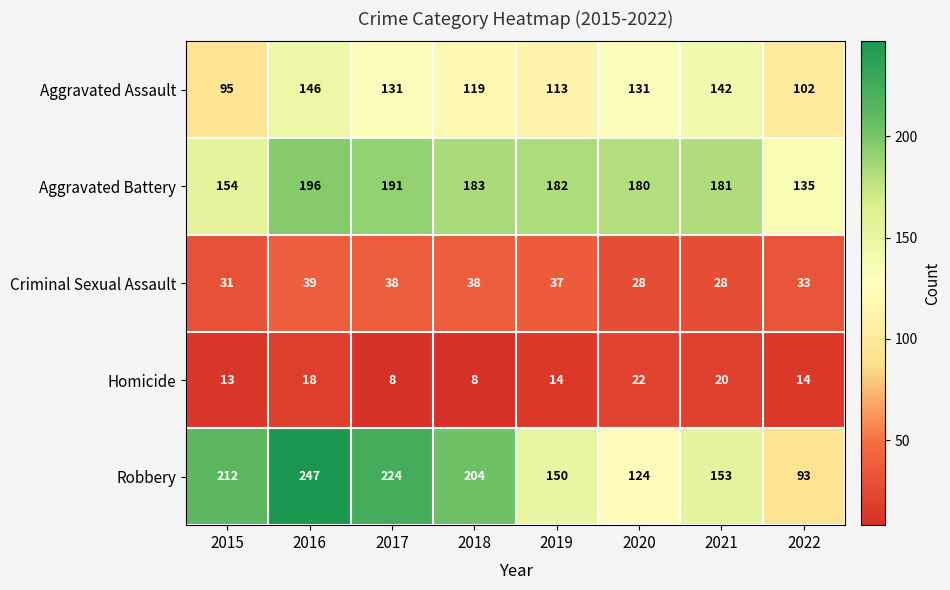

Which series has the largest total across all categories?

Robbery